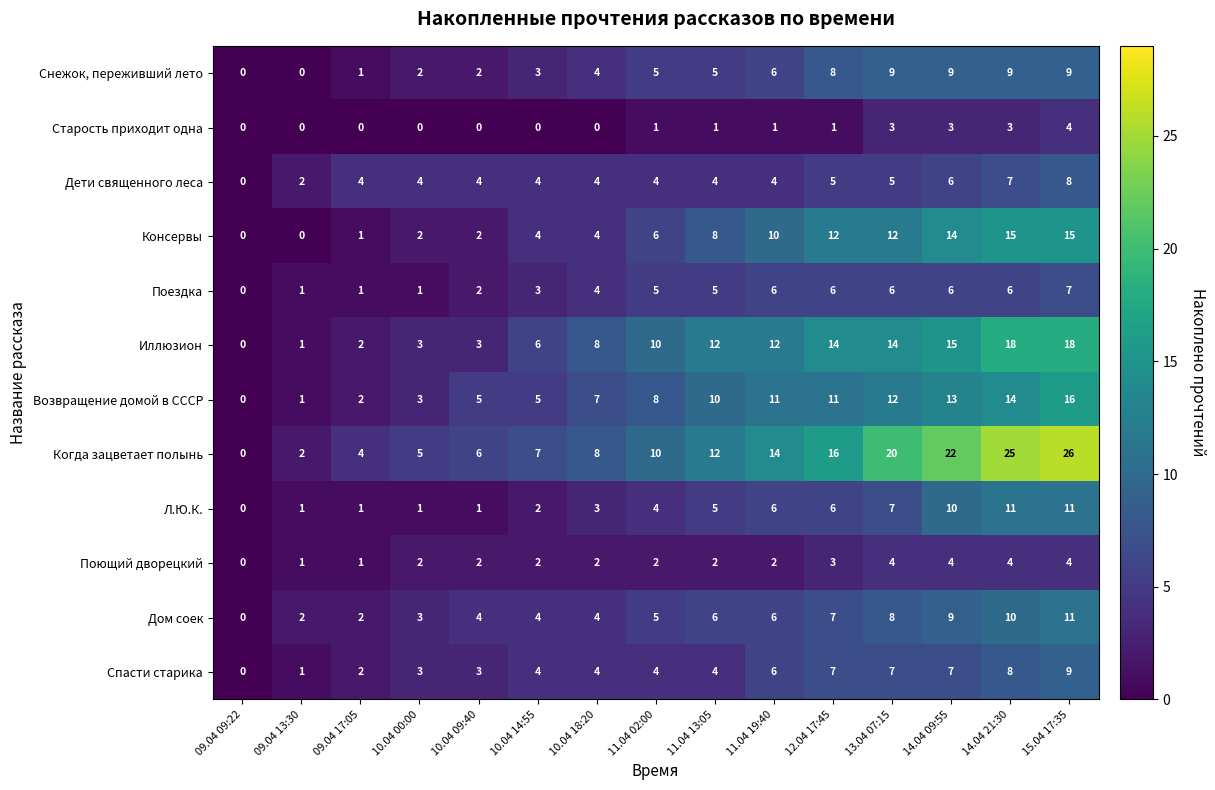

At how many categories does at least one series exceed 15?

5